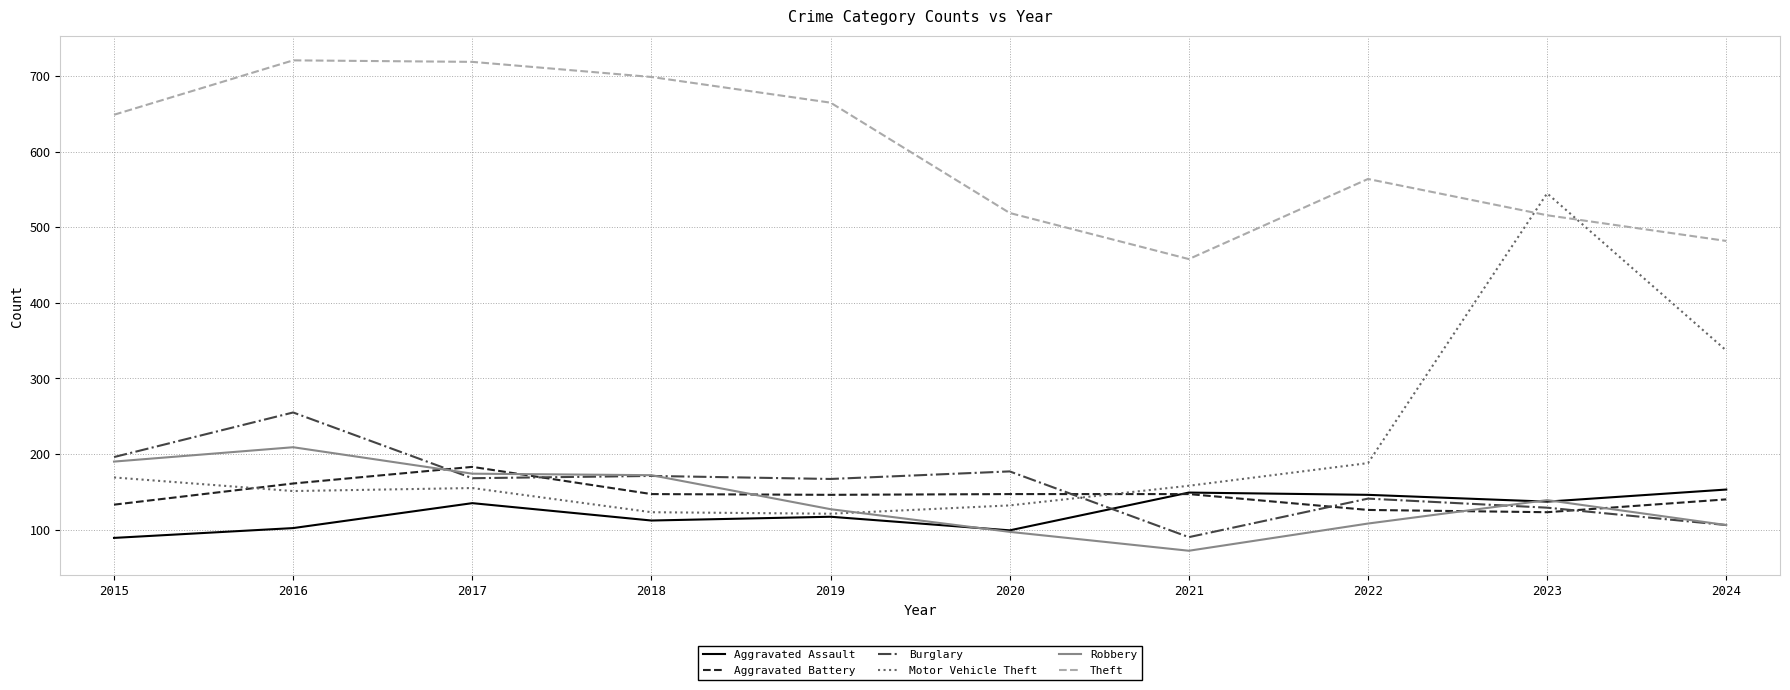

What are all the series names shown in the legend?

Aggravated Assault, Aggravated Battery, Burglary, Motor Vehicle Theft, Robbery, Theft